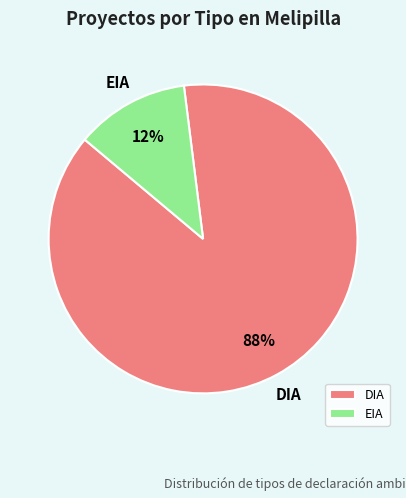

Count the number of slices in the pie.

2